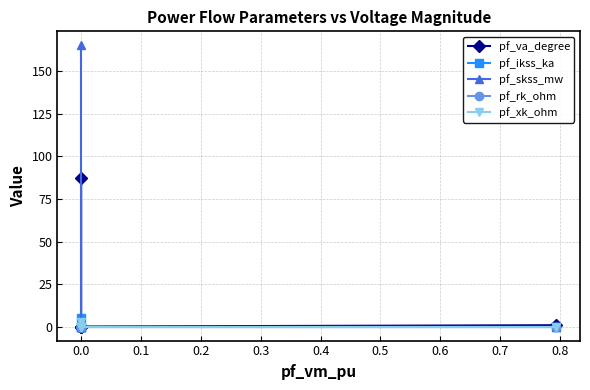

The value of pf_skss_mw at 0.3 is -85.5. True or false?

False